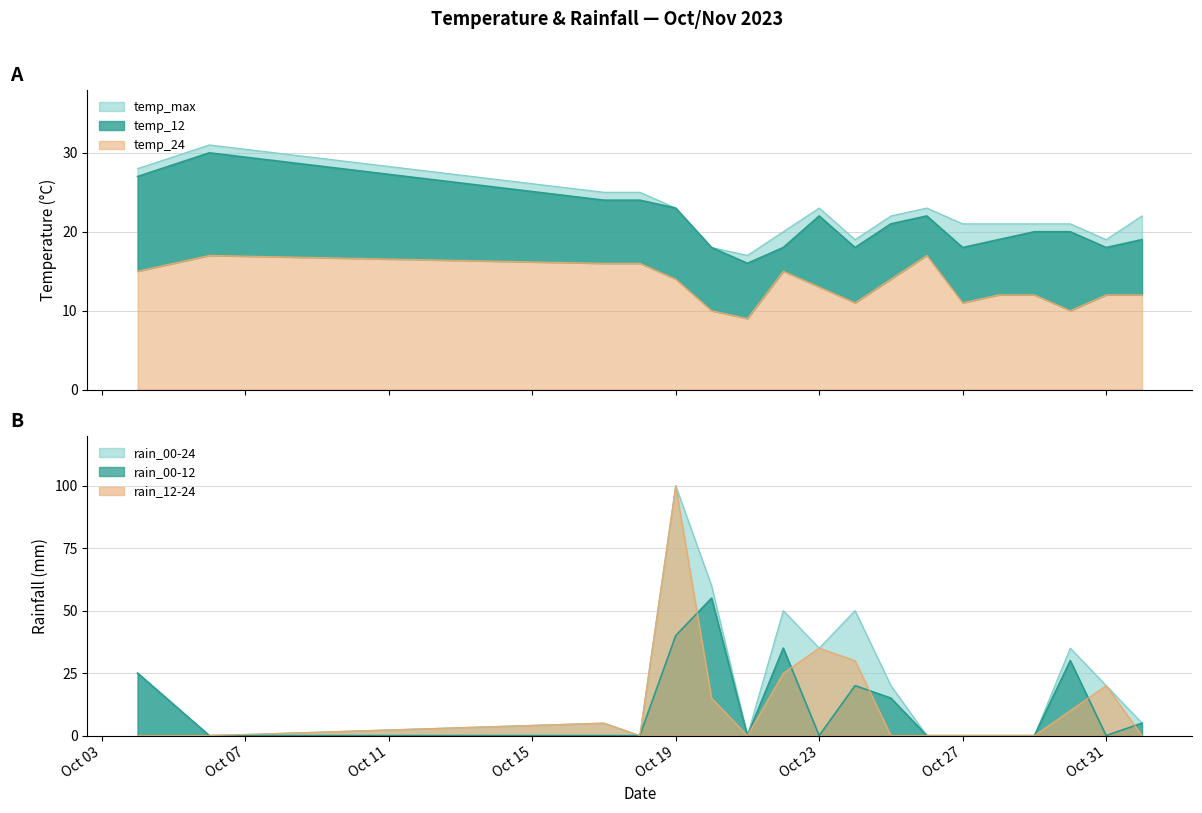

What is the difference between the highest and lowest values at 2023-10-06?

31